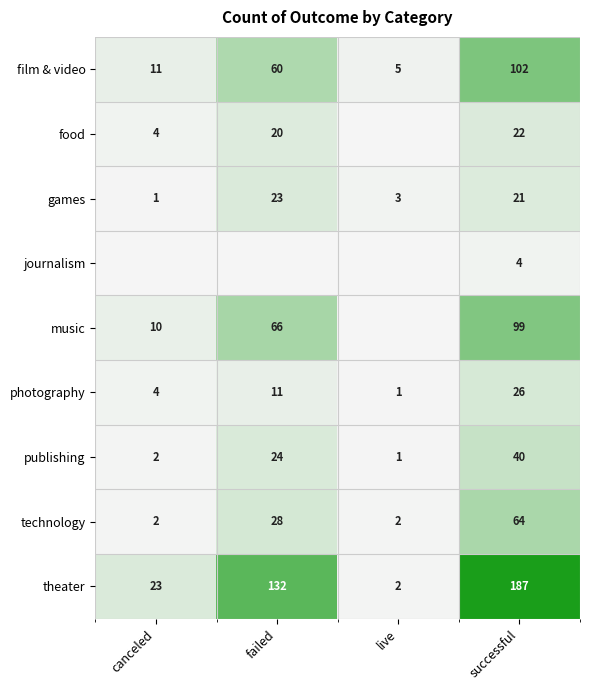

Rank the categories by games value from highest to lowest.

failed, successful, live, canceled